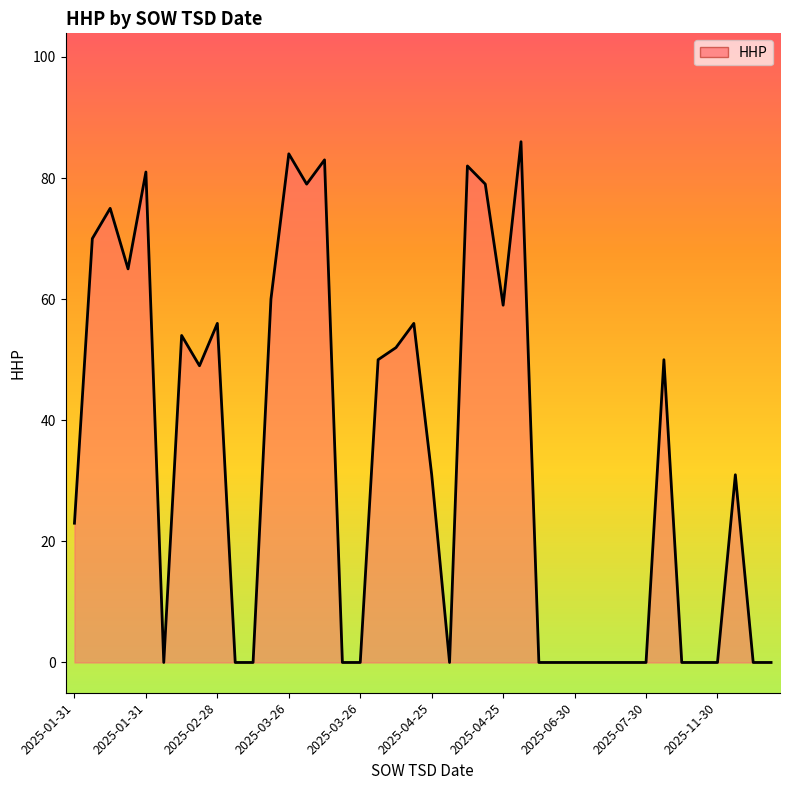

What is the difference between the second highest and second lowest values?

84